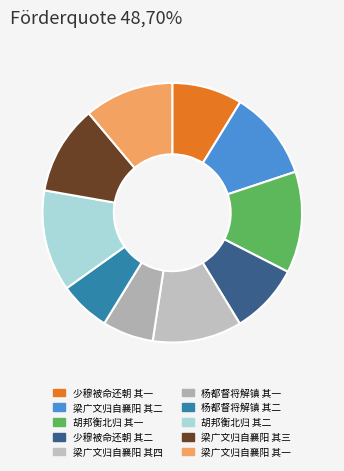

Is there any slice that represents more than half of the pie?

No